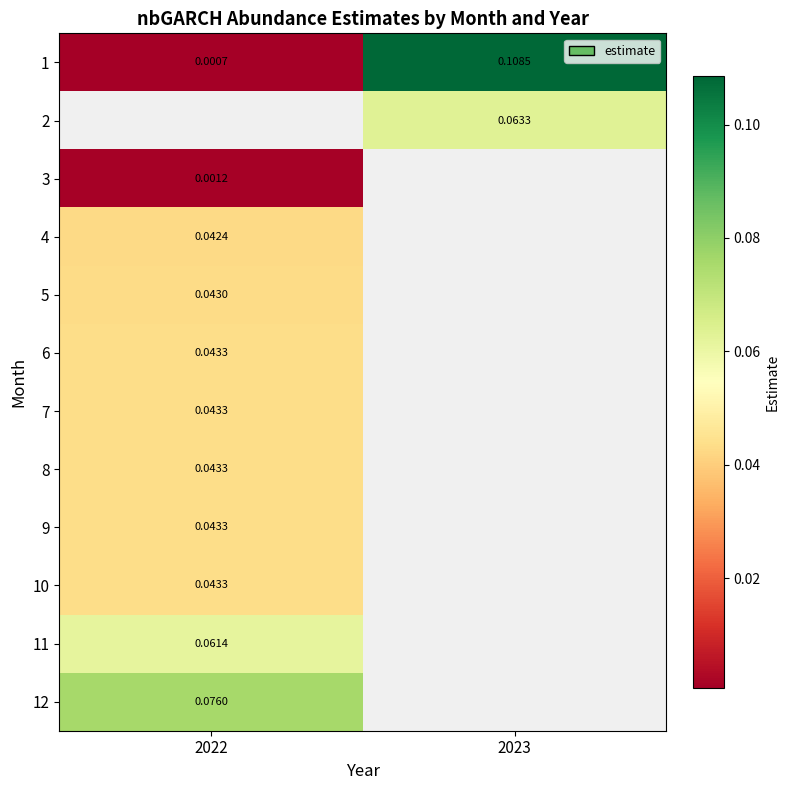

Which series has the largest range (max minus min)?

1